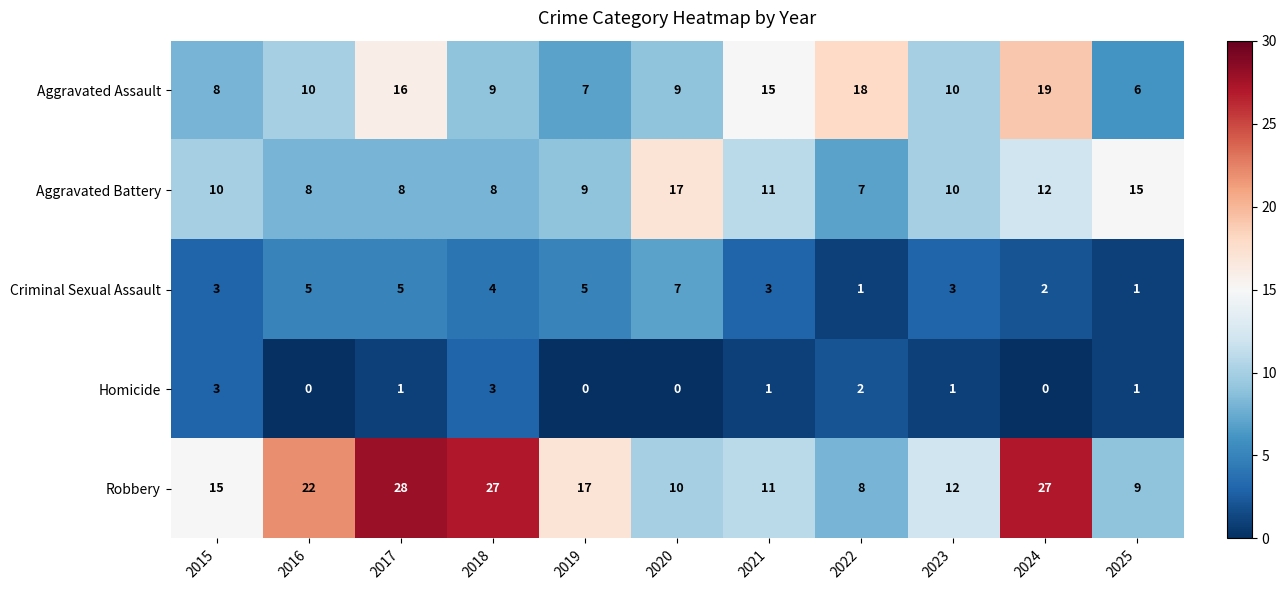

Rank the series at 2022 from lowest to highest value.

Criminal Sexual Assault, Homicide, Aggravated Battery, Robbery, Aggravated Assault